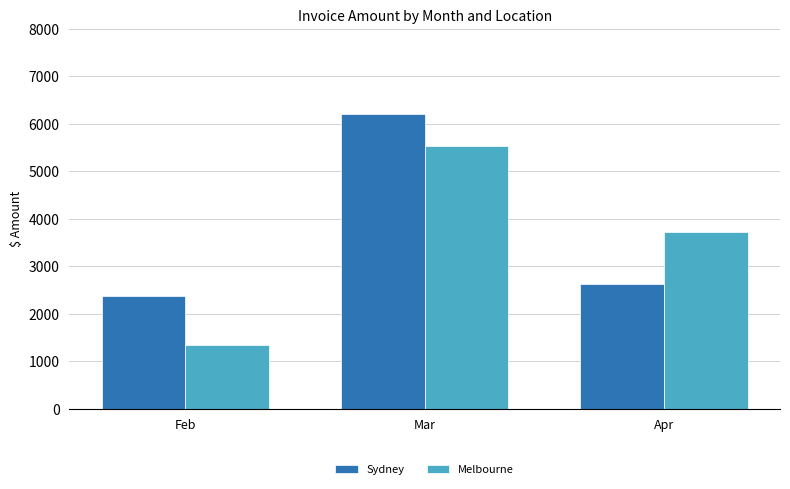

At which category does the chart reach its peak across all series?

Mar